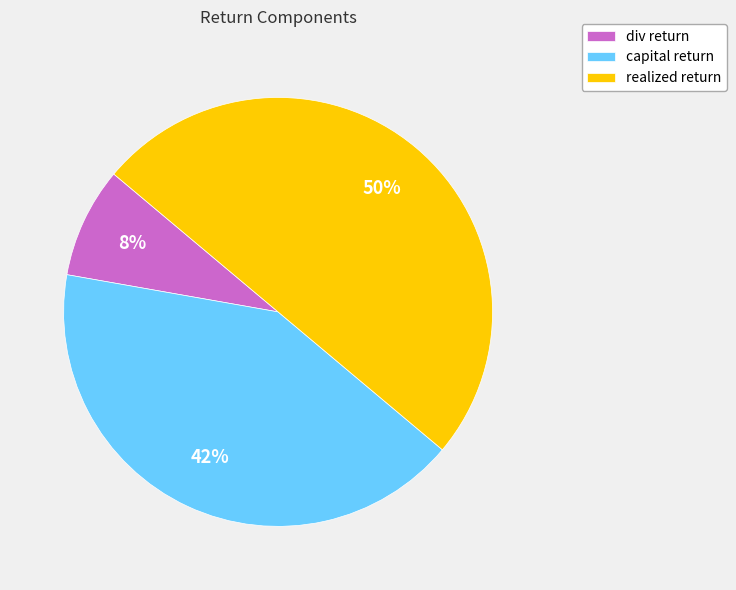

Does capital return account for over 50% of the chart?

No